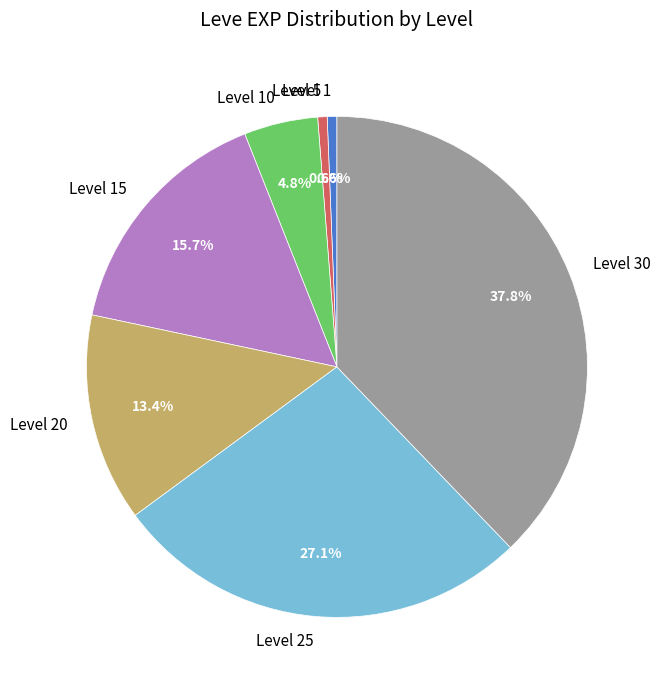

Is there a majority slice in this chart?

No